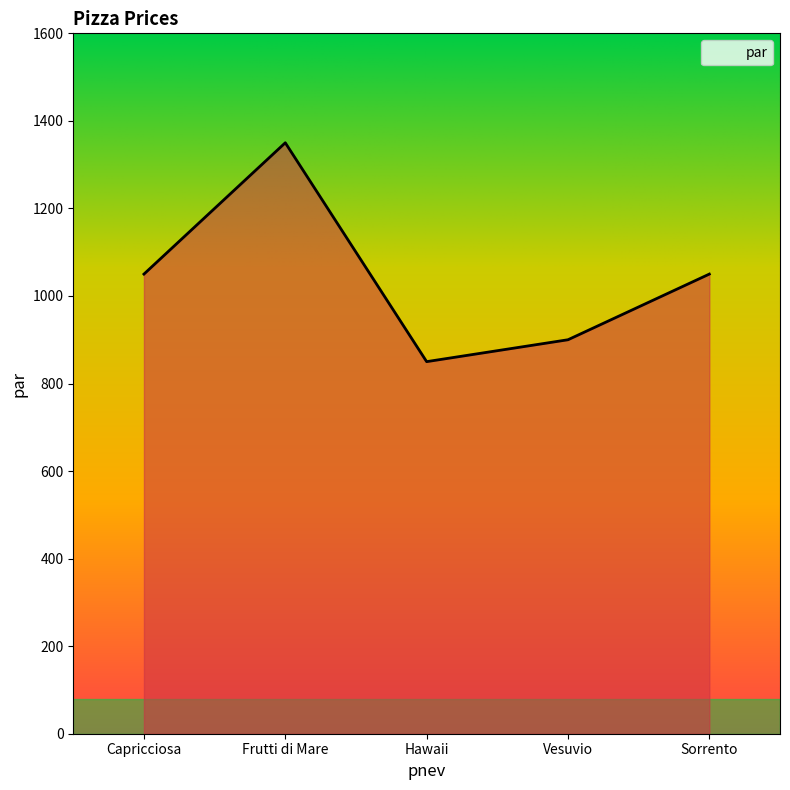

Read the value at Vesuvio, to the nearest 50.

900